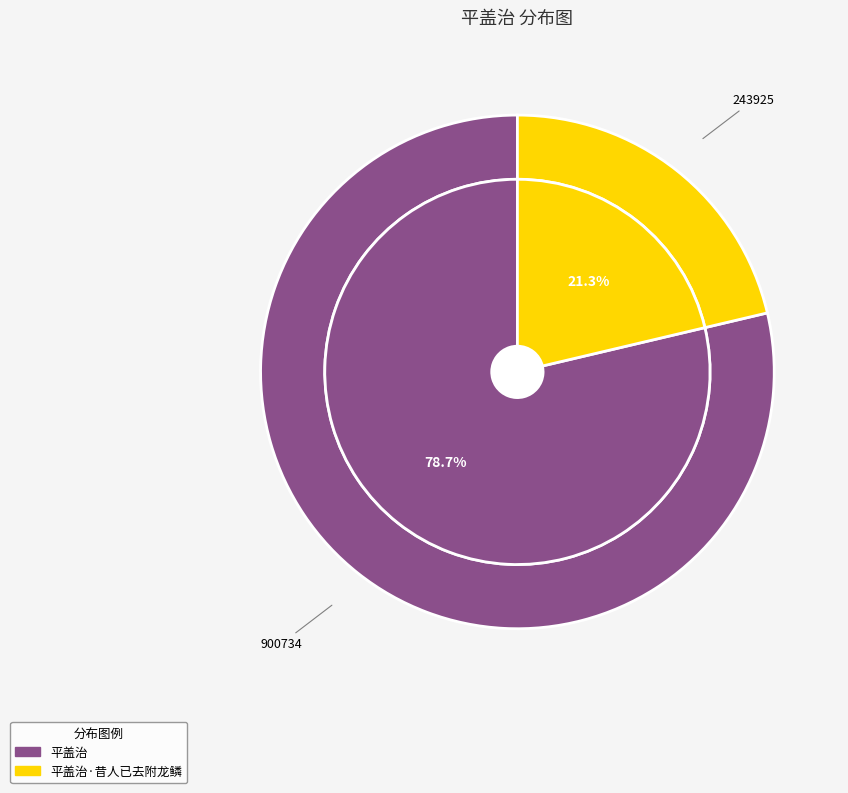

Which has a higher value, 平盖治·昔人已去附龙鳞 or 平盖治?

平盖治